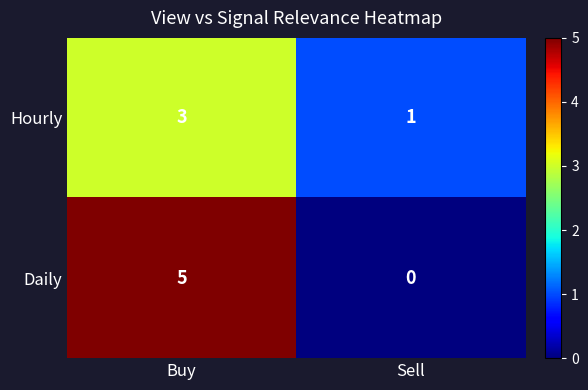

What is the spread (max minus min) of values at Sell?

1